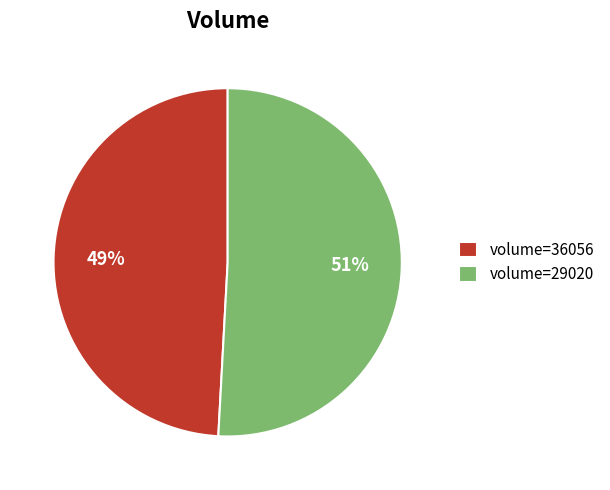

Which slice represents more than half of the pie?

volume=29020